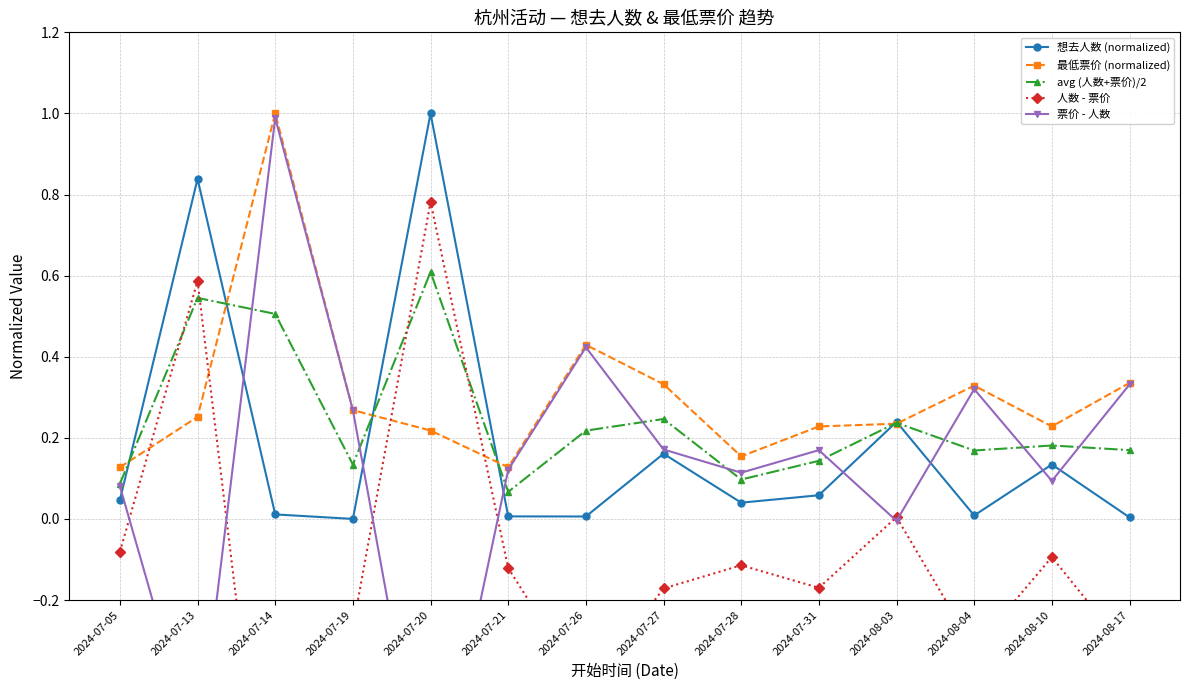

Which series changed the most between 2024-07-19 and 2024-08-17?

最低票价 (normalized)